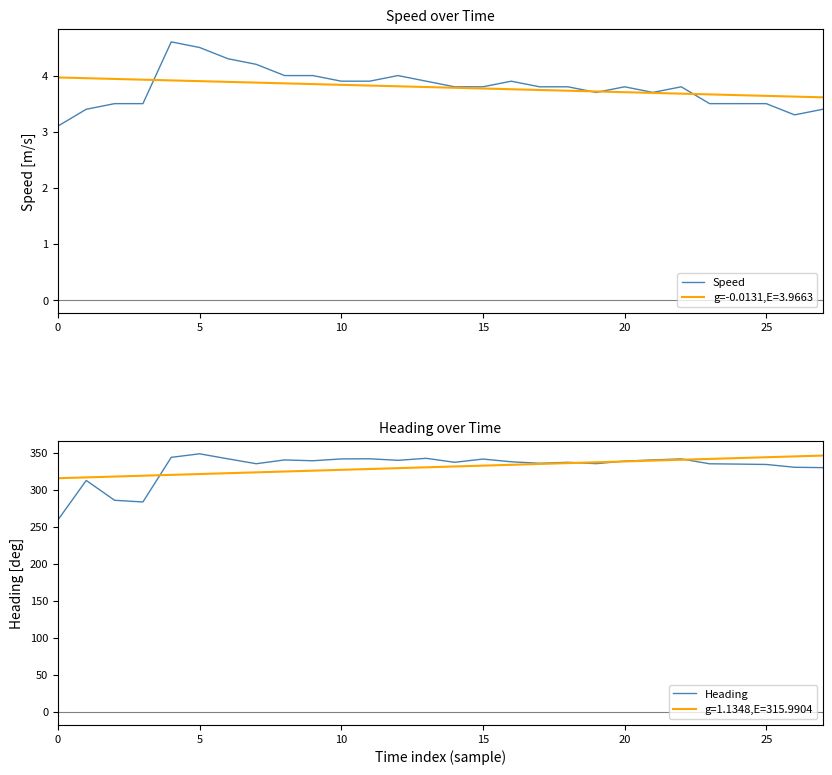

True or false: g=-0.0131,E=3.9663 has a value of 5.7 at 5.

False